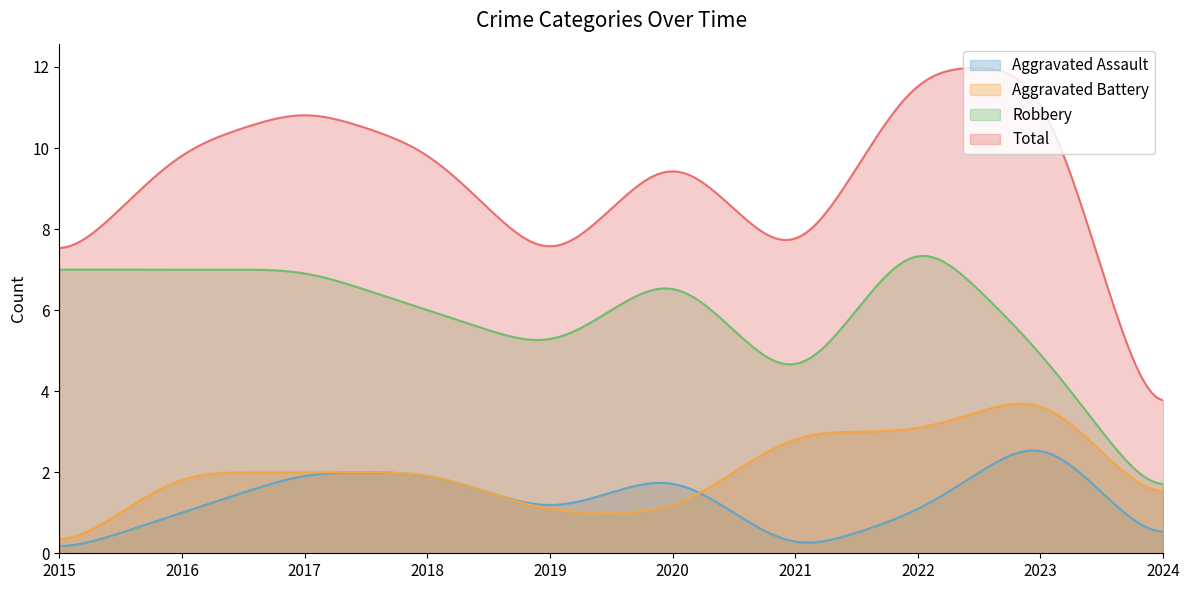

How many Robbery values are between 5 and 7?

7